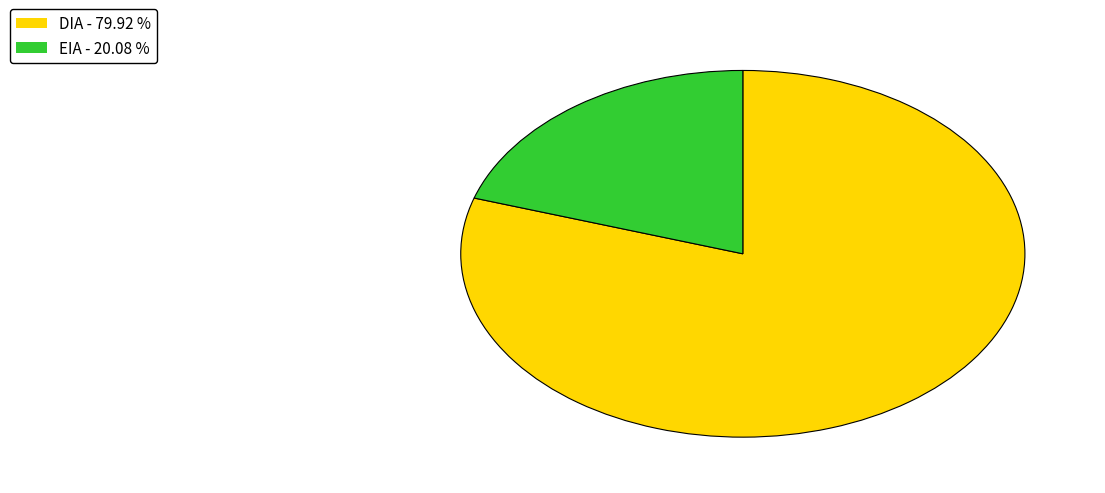

Does EIA represent more than half of the total?

No